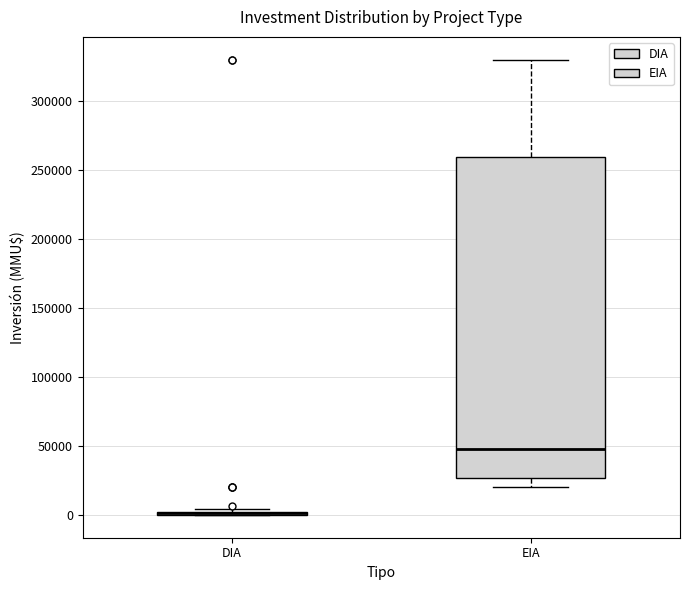

Where does the median line of the box for EIA sit on the y-axis? The values are not printed on the chart, so give them approximately, as read against the axis.

50000